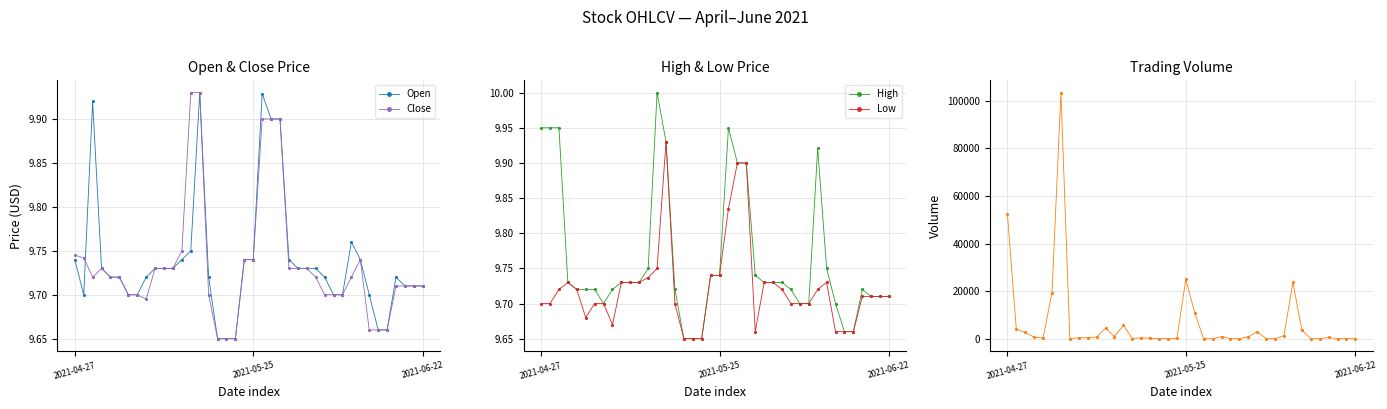

Count the Open values in the range 9 to 10.

40